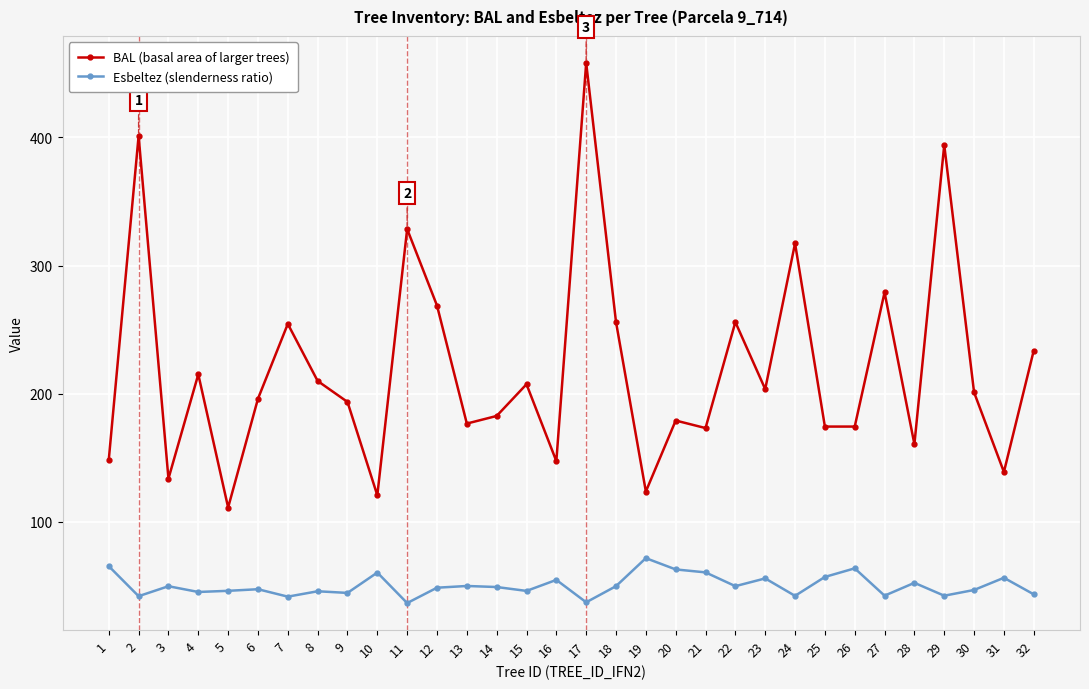

True or false: Esbeltez (slenderness ratio) has more than 2 points higher than both neighbors.

True